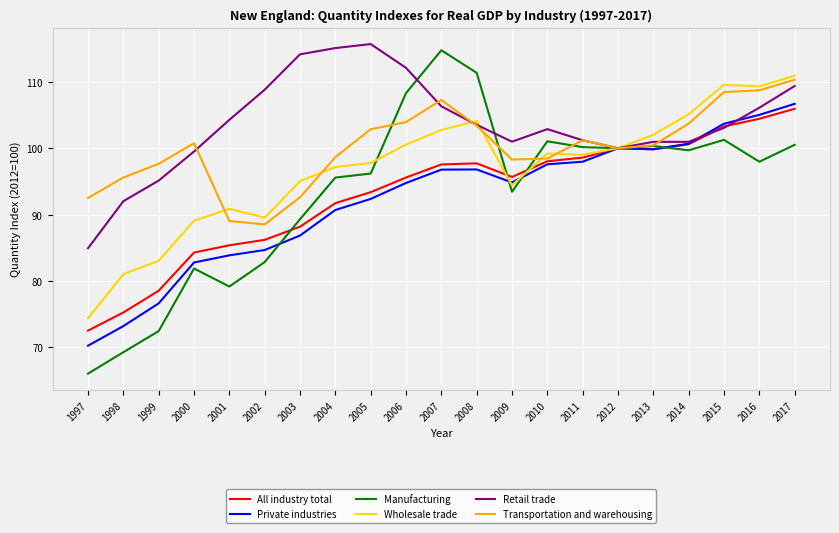

What is the smallest value displayed?

66.0